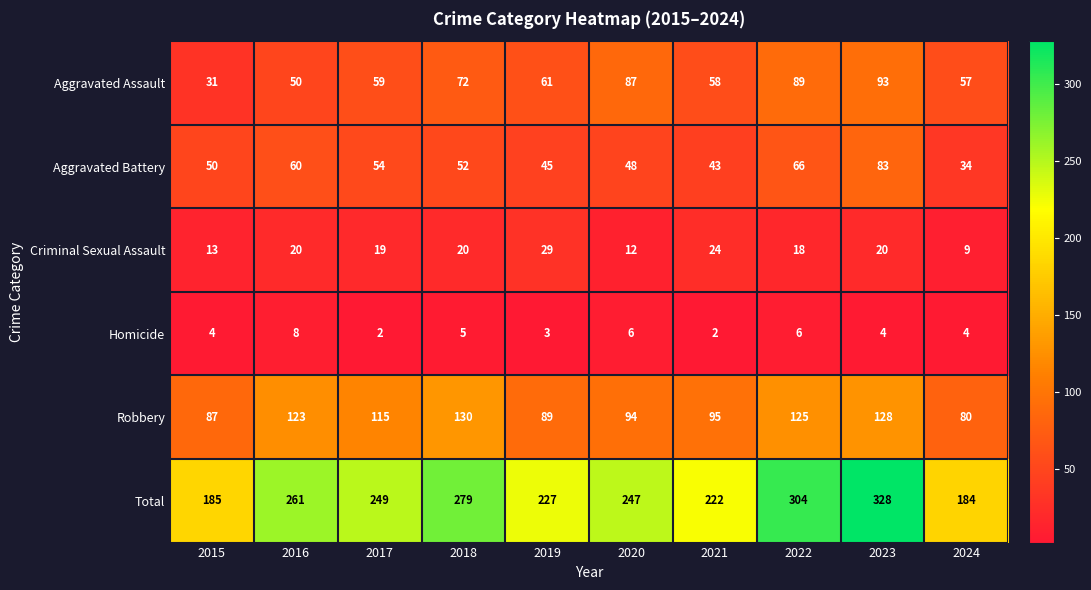

The Aggravated Assault series shows 58 at 2021. True or false?

True